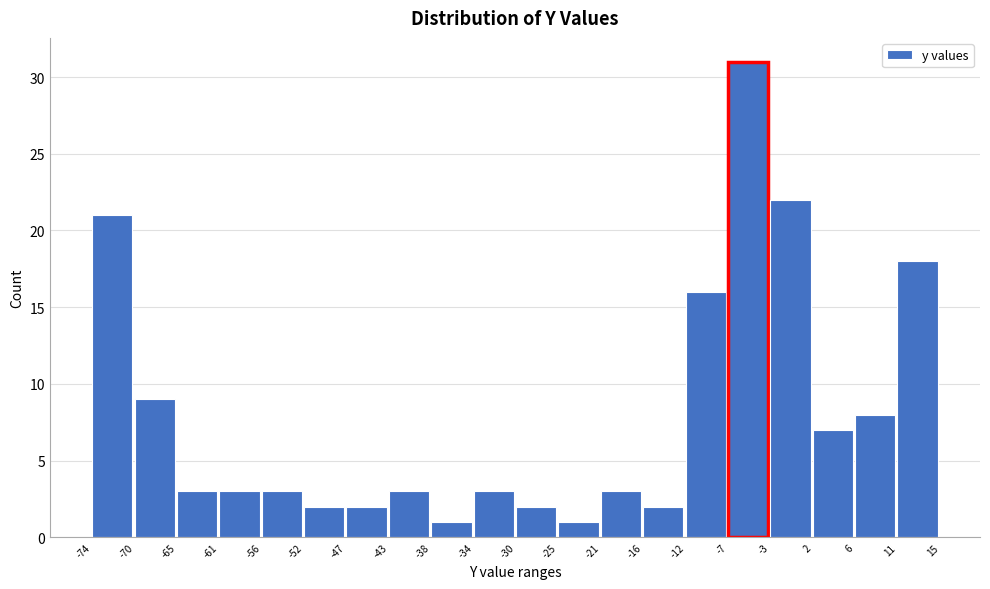

Reading left to right, transcribe this chart: for each bar, give the range it covers on the x-axis and its height. The values are not printed on the chart, so give them approximately, as read against the axis.

-74 to -70: 21
-70 to -65: 9
-65 to -61: 3
-61 to -56: 3
-56 to -52: 3
-52 to -47: 2
-47 to -43: 2
-43 to -38: 3
-38 to -34: 1
-34 to -30: 3
-30 to -25: 2
-25 to -21: 1
-21 to -16: 3
-16 to -12: 2
-12 to -7: 16
-7 to -3: 31
-3 to 2: 22
2 to 6: 7
6 to 11: 8
11 to 15: 18